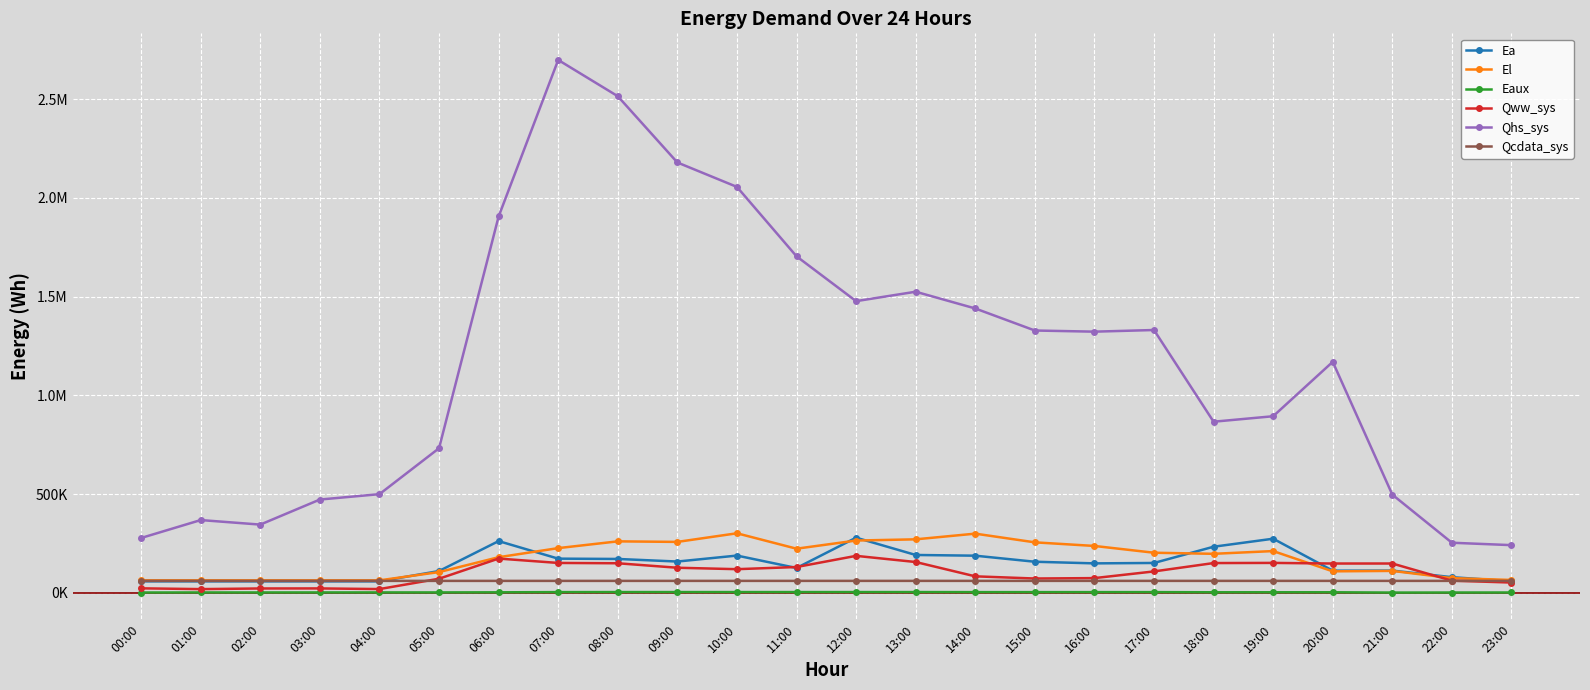

True or false: Qww_sys and Eaux cross at least once.

False